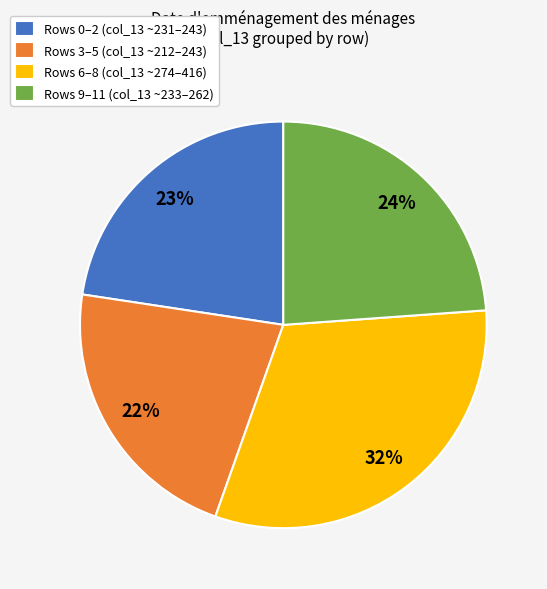

Count the number of slices in the pie.

4